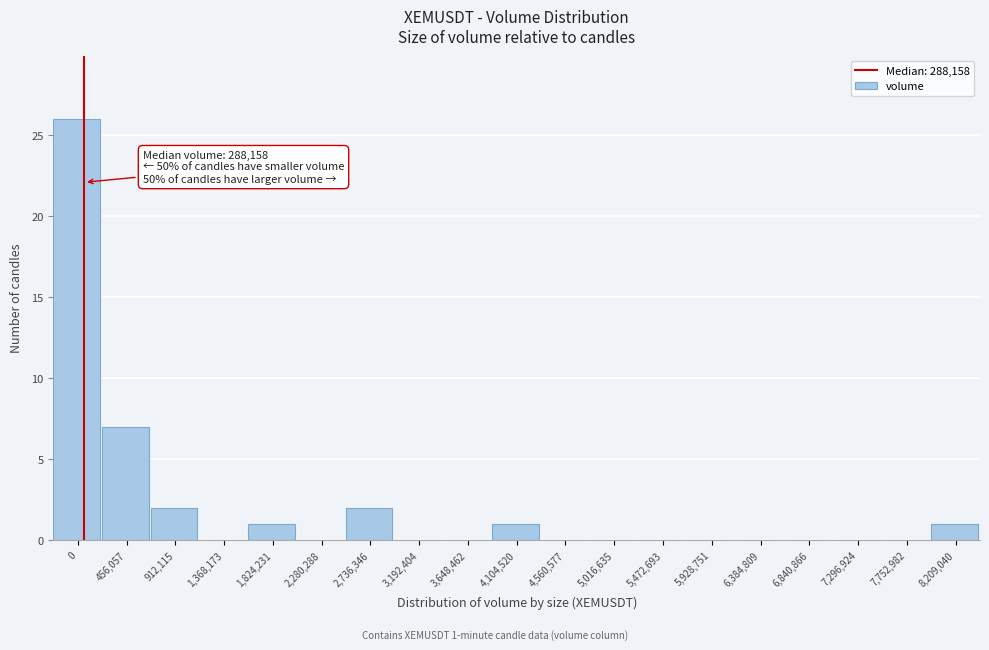

Reading right to left, list all the values displayed in this chart.

8,209,040=1	7,752,982=0	7,296,924=0	6,840,866=0	6,384,809=0	5,928,751=0	5,472,693=0	5,016,635=0	4,560,577=0	4,104,520=1	3,648,462=0	3,192,404=0	2,736,346=2	2,280,288=0	1,824,231=1	1,368,173=0	912,115=2	456,057=7	0=26